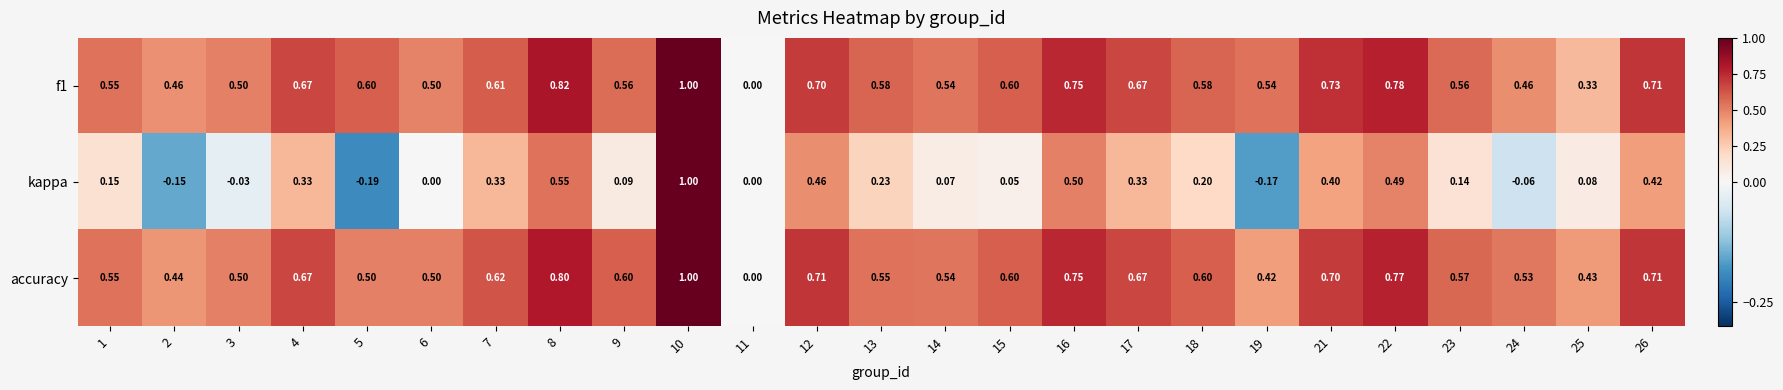

At which category is the sum across all series the highest?

10